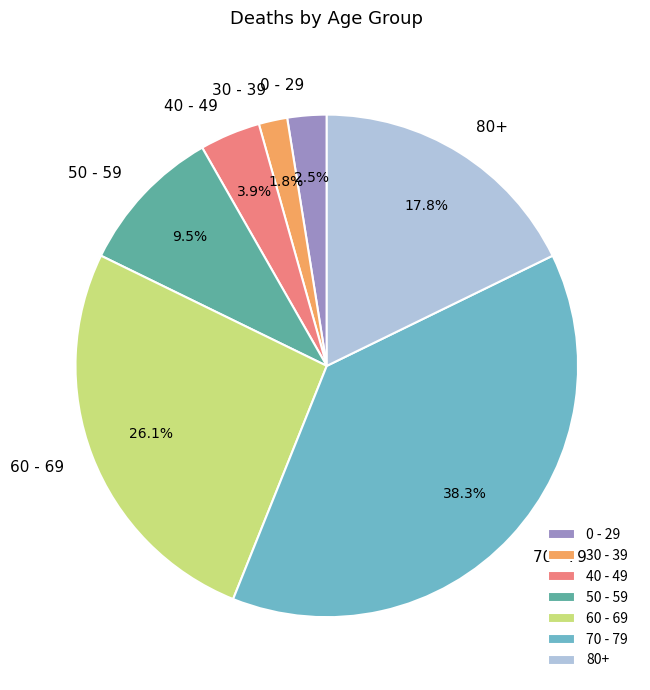

Which category has the biggest portion of the pie?

70 - 79